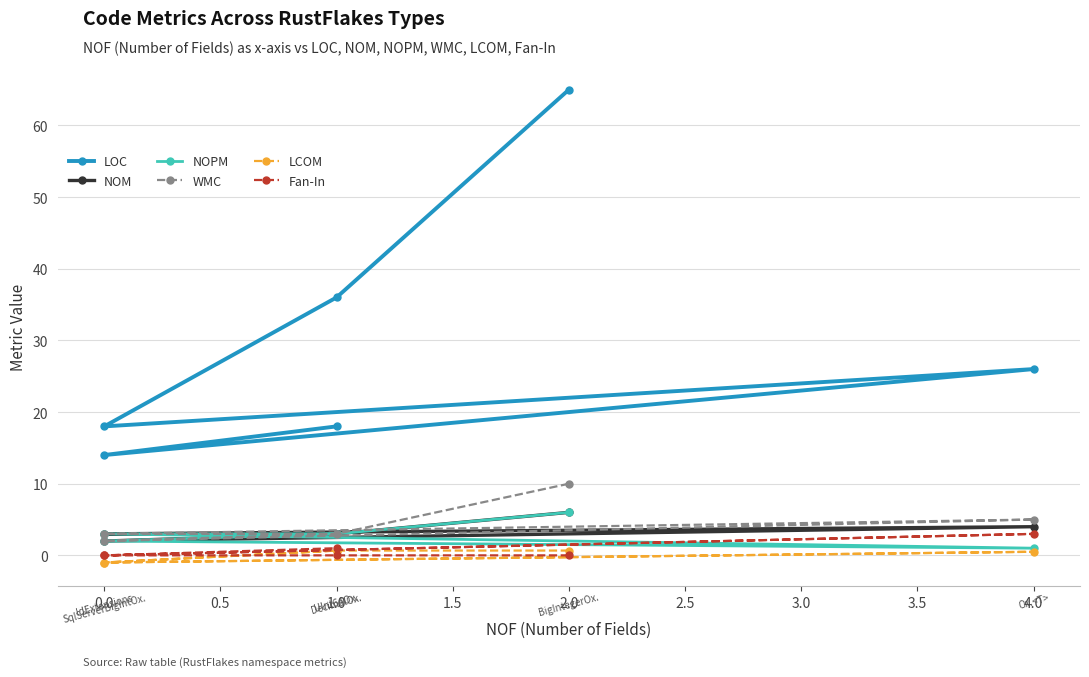

What is the minimum value shown in the chart?

-1.0